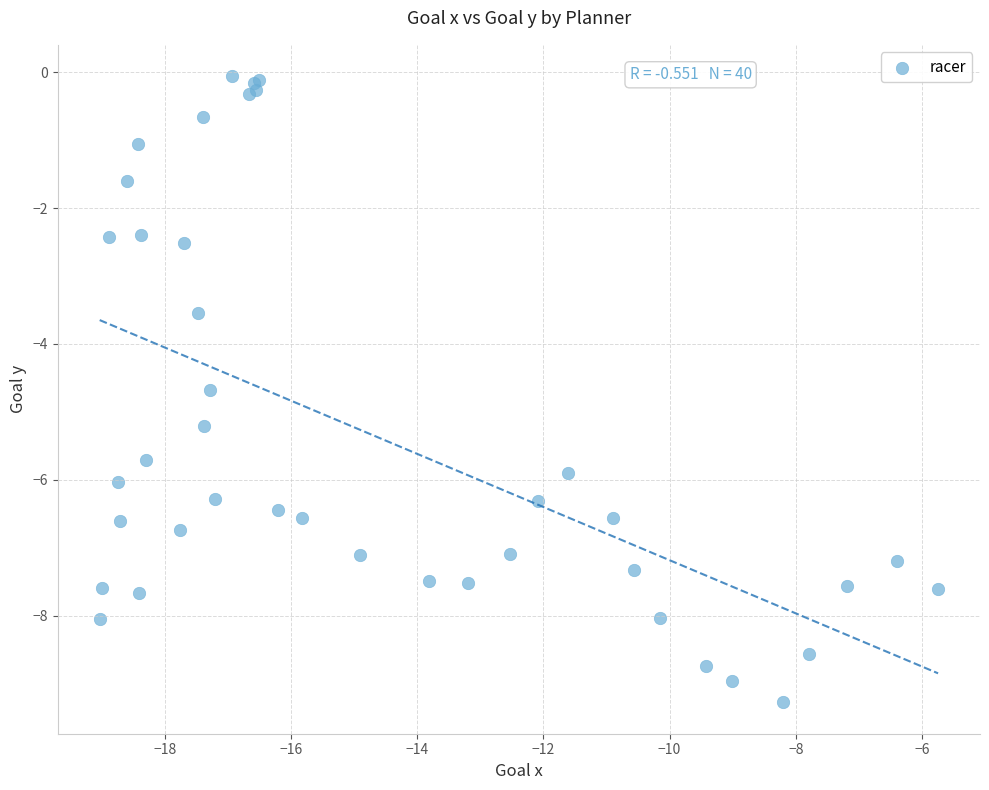

What Y value in the scatter plot is closest to -4?

-3.6